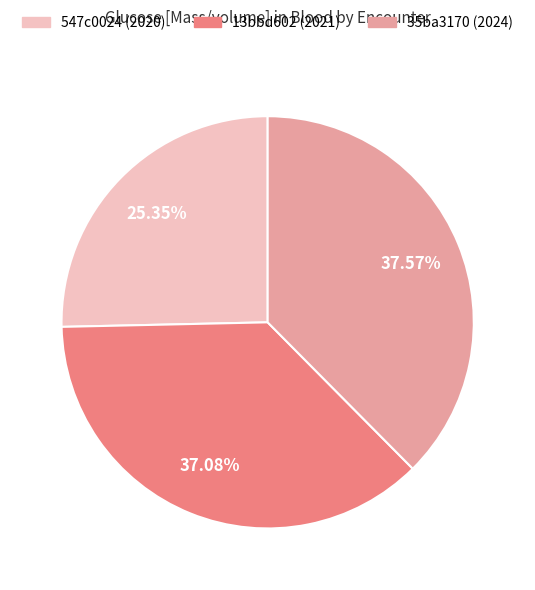

Does any single category account for the majority?

No